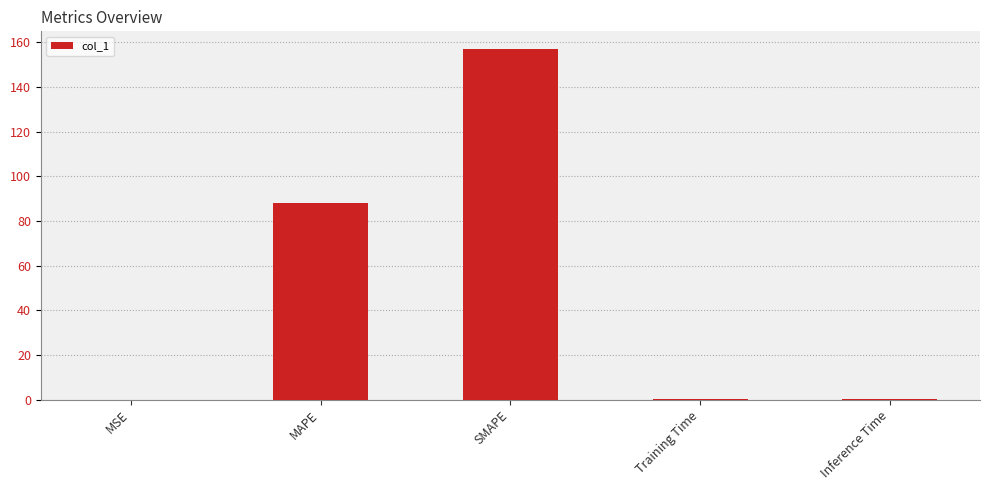

What is the sum of the values at MAPE and MSE?

88.0